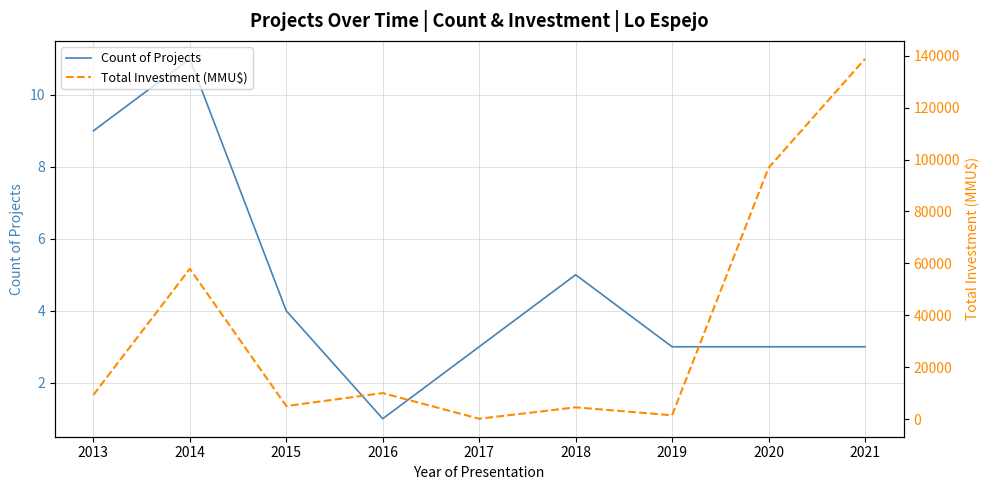

The Count of Projects series shows 1 at 2021. True or false?

False